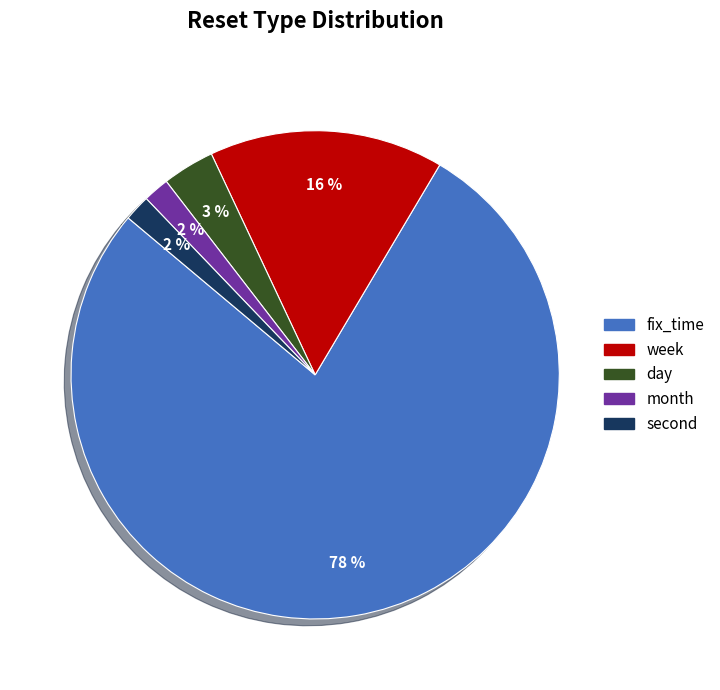

What is the largest slice in the pie chart?

fix_time